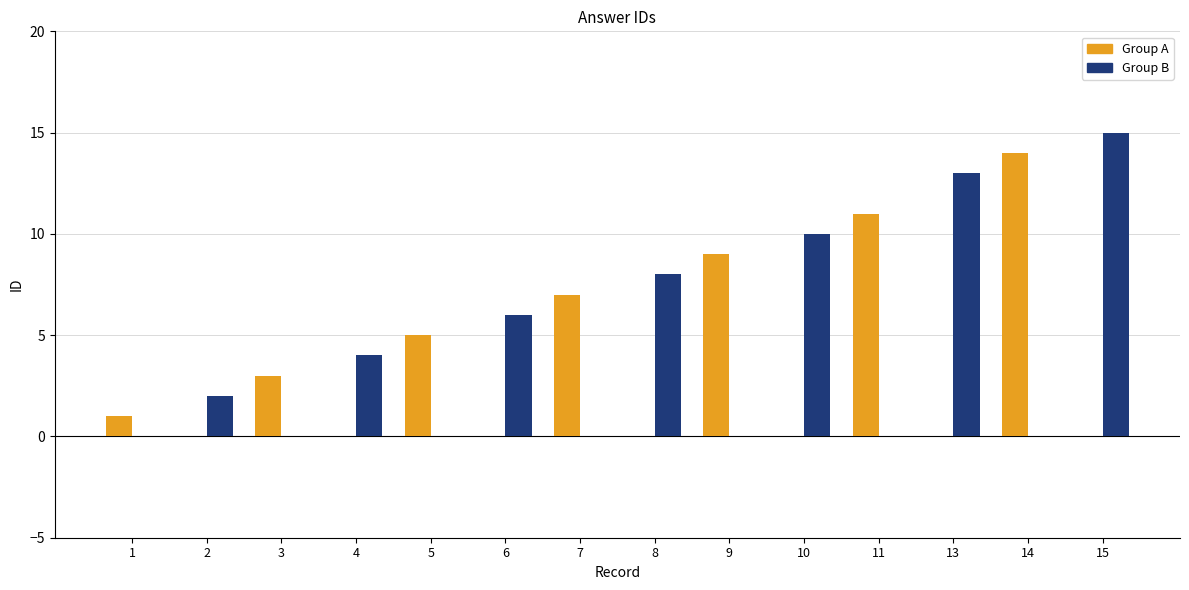

True or false: Group B has a value of 8 at 8.

True